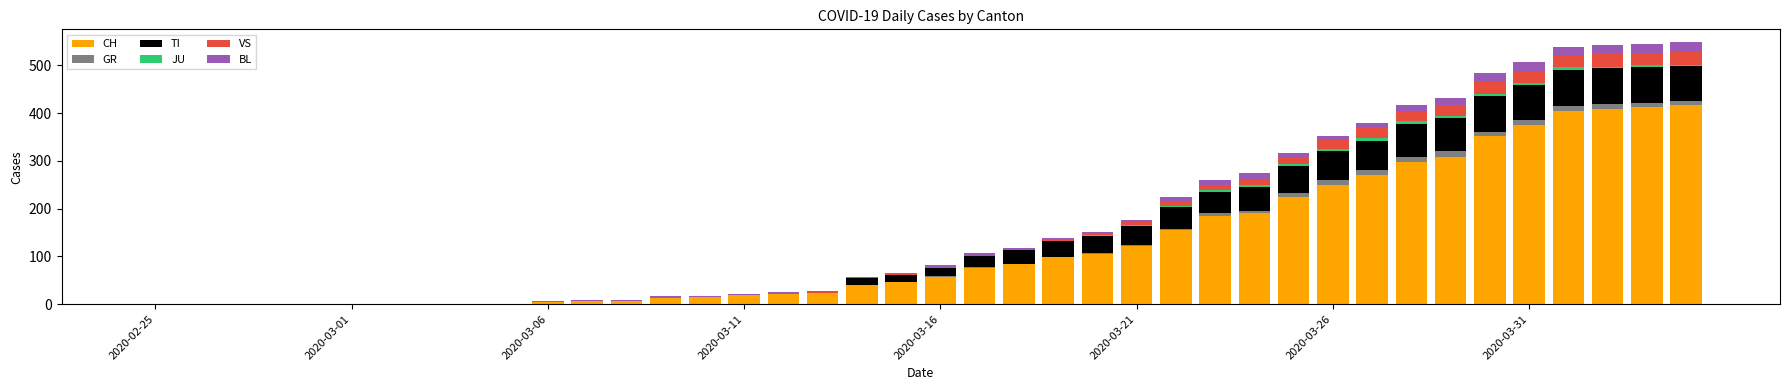

What is the maximum value for CH?

416